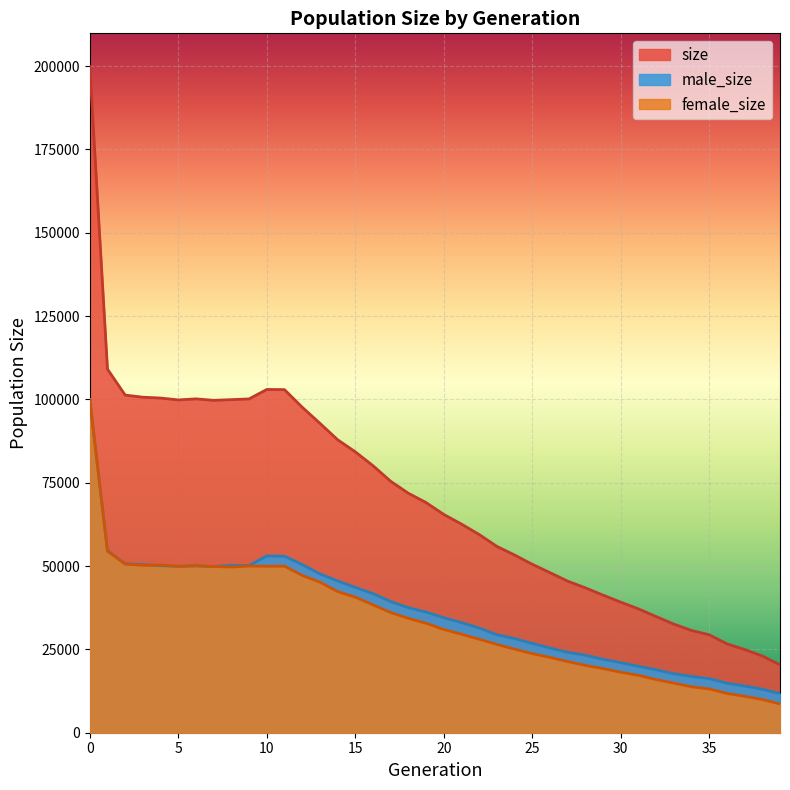

Where do male_size and female_size first cross each other?

0 and 1